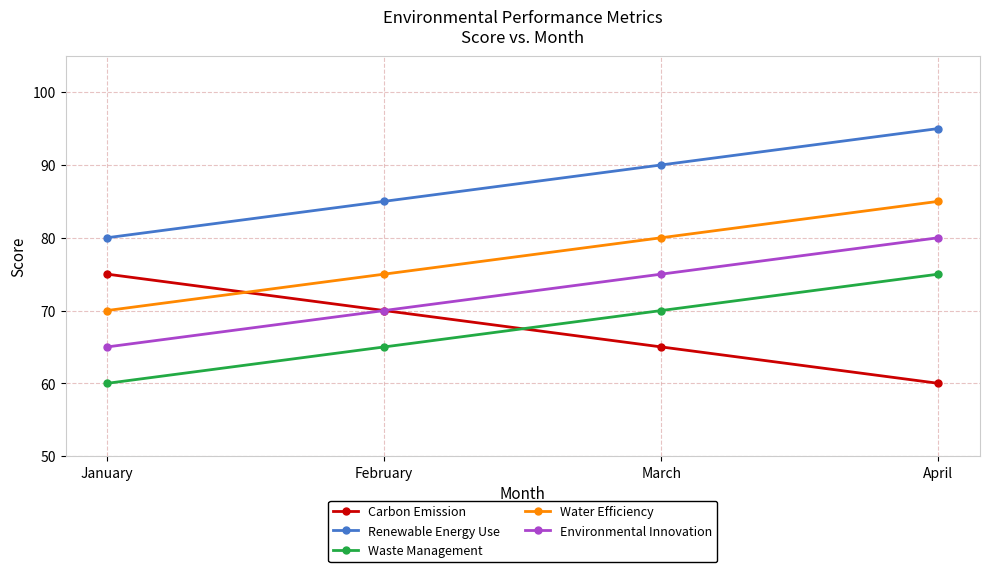

What is the sum of the Renewable Energy Use values at January and February?

165